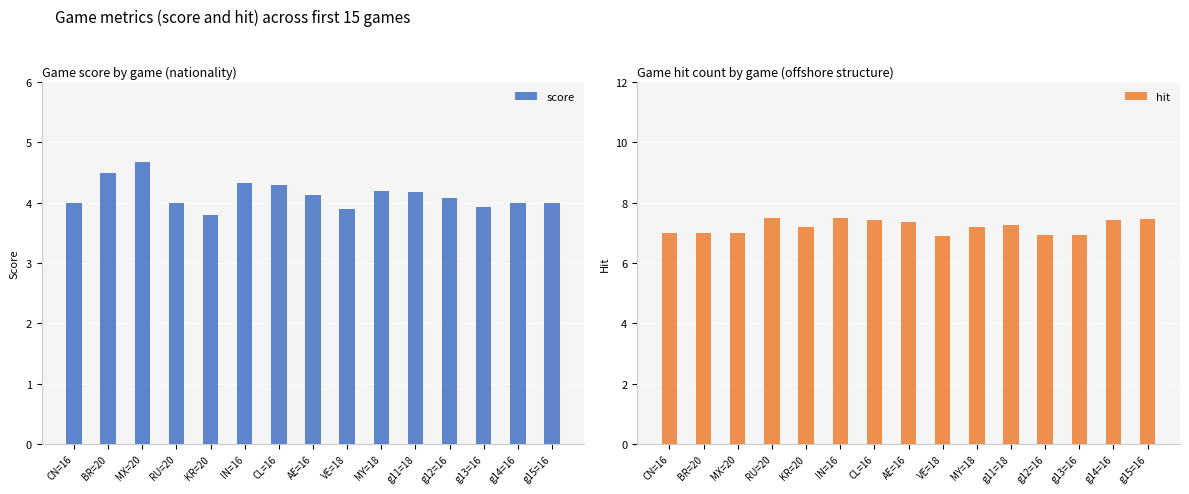

The value of score at VE=18 is 3.9. True or false?

True